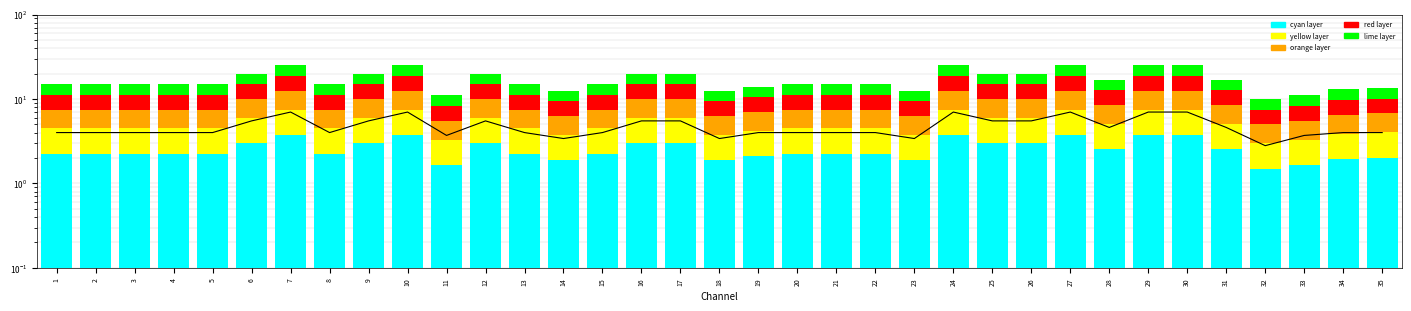

Reading right to left, extract all data points from this chart.

HP (scaled): 35=4.0	34=4.0	33=3.7	32=2.8	31=4.6	30=7.0	29=7.0	28=4.6	27=7.0	26=5.5	25=5.5	24=7.0	23=3.4	22=4.0	21=4.0	20=4.0	19=4.0	18=3.4	17=5.5	16=5.5	15=4.0	14=3.4	13=4.0	12=5.5	11=3.7	10=7.0	9=5.5	8=4.0	7=7.0	6=5.5	5=4.0	4=4.0	3=4.0	2=4.0	1=4.0
cyan: 35=2.0	34=1.9	33=1.6	32=1.5	31=2.5	30=3.8	29=3.8	28=2.5	27=3.8	26=3.0	25=3.0	24=3.8	23=1.9	22=2.2	21=2.2	20=2.2	19=2.1	18=1.9	17=3.0	16=3.0	15=2.2	14=1.9	13=2.2	12=3.0	11=1.6	10=3.8	9=3.0	8=2.2	7=3.8	6=3.0	5=2.2	4=2.2	3=2.2	2=2.2	1=2.2
layer_1: 35=2.0	34=2.0	33=1.6	32=1.5	31=2.5	30=3.8	29=3.8	28=2.5	27=3.8	26=3.0	25=3.0	24=3.8	23=1.9	22=2.2	21=2.2	20=2.2	19=2.1	18=1.9	17=3.0	16=3.0	15=2.2	14=1.9	13=2.2	12=3.0	11=1.6	10=3.8	9=3.0	8=2.2	7=3.8	6=3.0	5=2.2	4=2.2	3=2.2	2=2.2	1=2.2
layer_2: 35=2.7	34=2.6	33=2.2	32=2.0	31=3.4	30=5.0	29=5.0	28=3.4	27=5.0	26=4.0	25=4.0	24=5.0	23=2.5	22=3.0	21=3.0	20=3.0	19=2.8	18=2.5	17=4.0	16=4.0	15=3.0	14=2.5	13=3.0	12=4.0	11=2.2	10=5.0	9=4.0	8=3.0	7=5.0	6=4.0	5=3.0	4=3.0	3=3.0	2=3.0	1=3.0
layer_3: 35=3.4	34=3.2	33=2.8	32=2.5	31=4.2	30=6.2	29=6.2	28=4.2	27=6.2	26=5.0	25=5.0	24=6.2	23=3.1	22=3.8	21=3.8	20=3.8	19=3.5	18=3.1	17=5.0	16=5.0	15=3.8	14=3.1	13=3.8	12=5.0	11=2.8	10=6.2	9=5.0	8=3.8	7=6.2	6=5.0	5=3.8	4=3.8	3=3.8	2=3.8	1=3.8
layer_4: 35=3.4	34=3.2	33=2.8	32=2.5	31=4.2	30=6.2	29=6.2	28=4.2	27=6.2	26=5.0	25=5.0	24=6.2	23=3.1	22=3.8	21=3.8	20=3.8	19=3.5	18=3.1	17=5.0	16=5.0	15=3.8	14=3.1	13=3.8	12=5.0	11=2.8	10=6.2	9=5.0	8=3.8	7=6.2	6=5.0	5=3.8	4=3.8	3=3.8	2=3.8	1=3.8